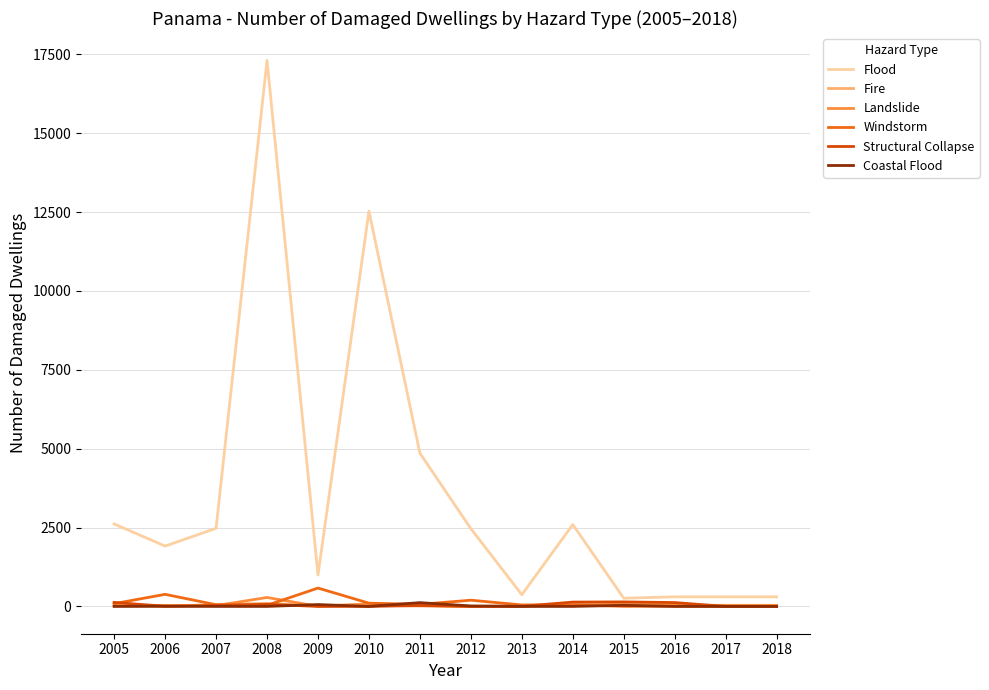

What are all the series names shown in the legend?

Flood, Fire, Landslide, Windstorm, Structural Collapse, Coastal Flood